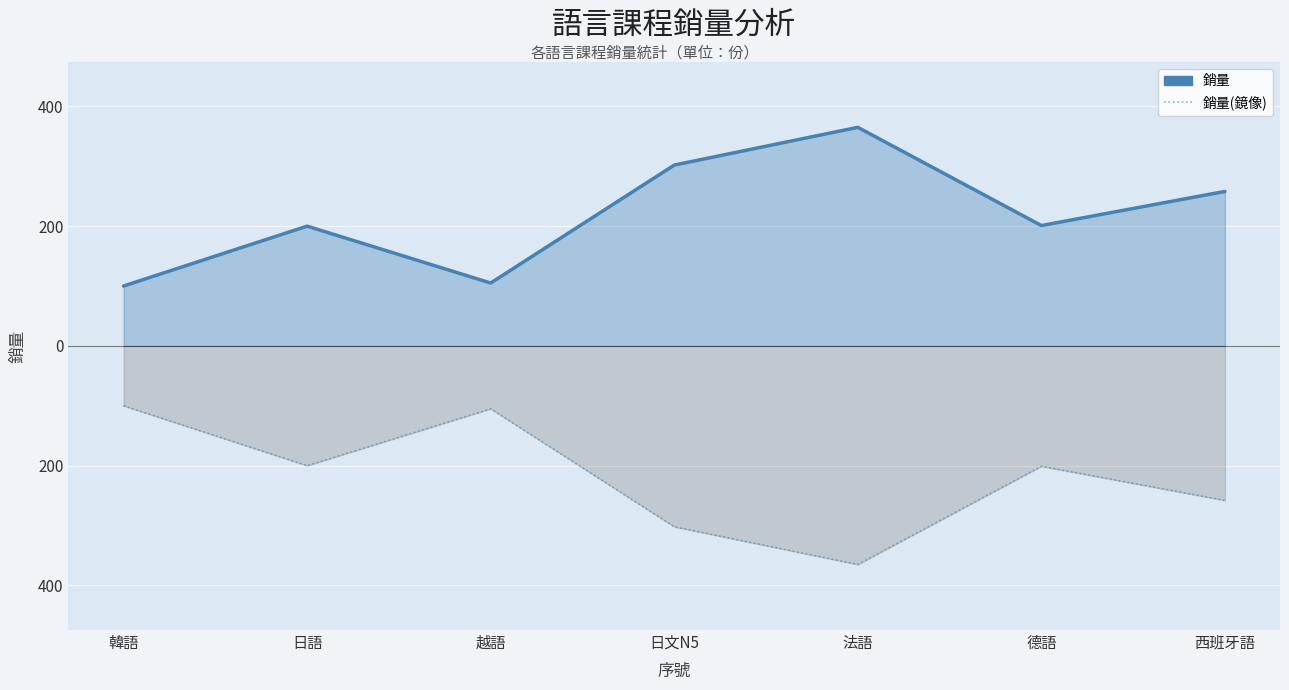

List the series in order of their overall mean, highest first.

銷量, 銷量(鏡像)